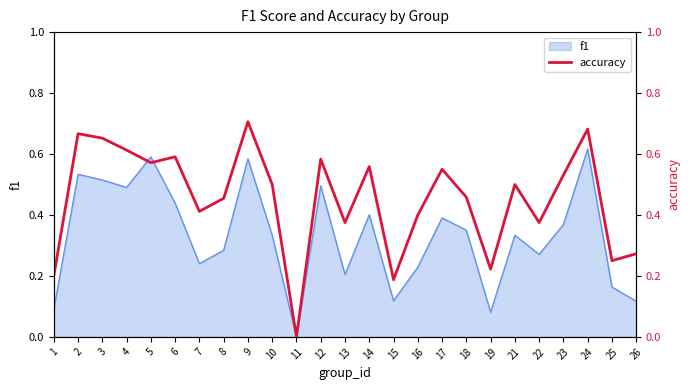

The f1 series shows 0.3 at 2. True or false?

False